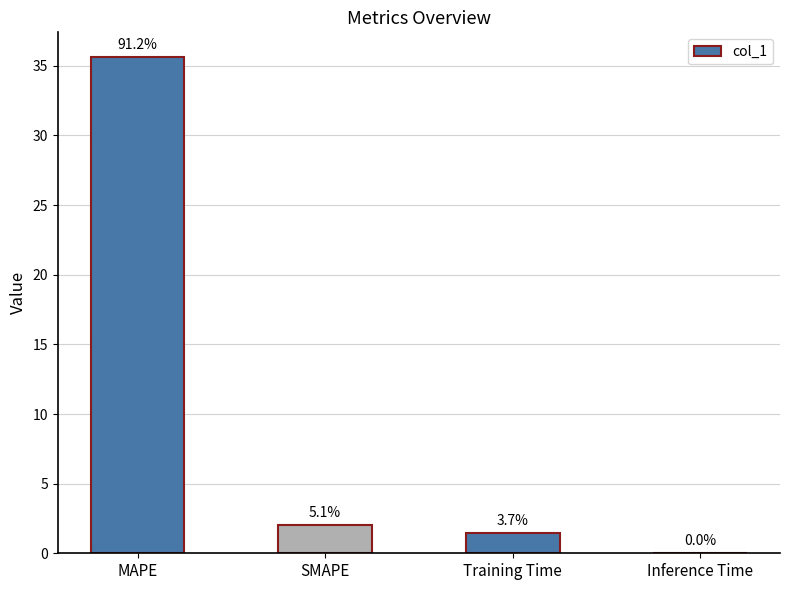

At which label is the value closest to 17?

SMAPE